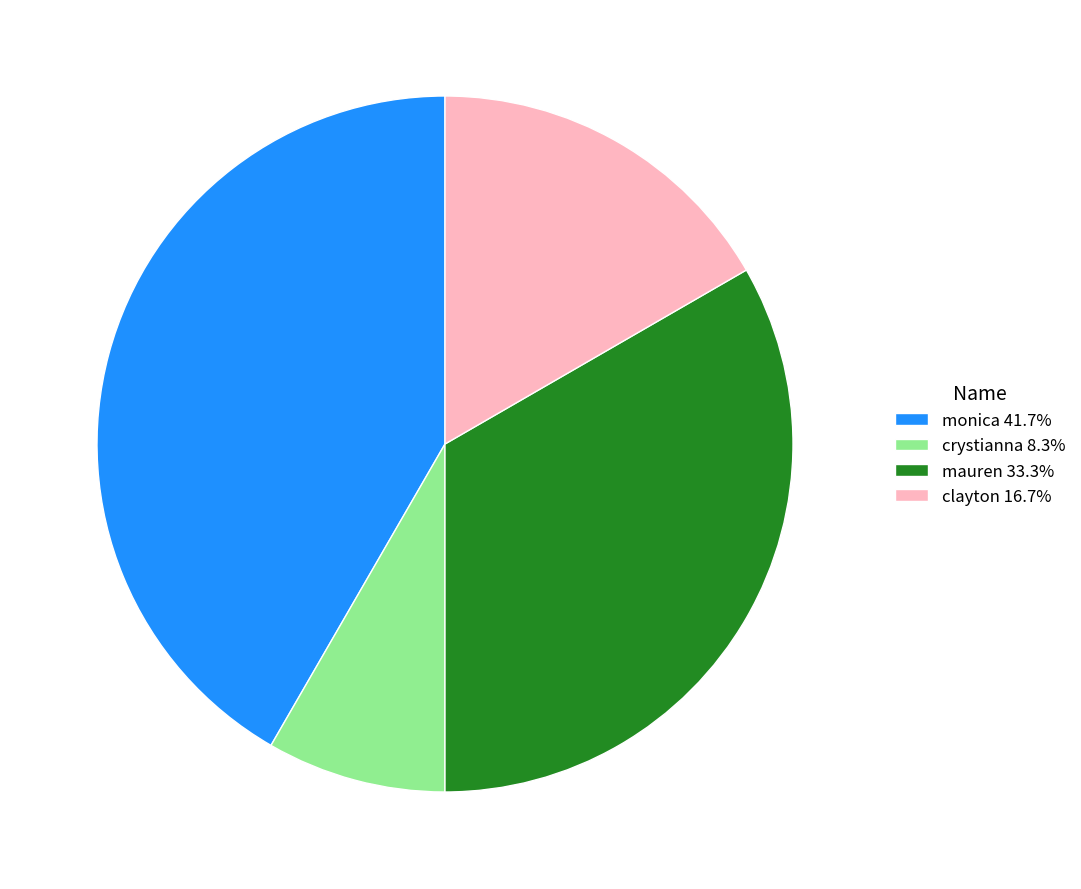

Is there a majority slice in this chart?

No